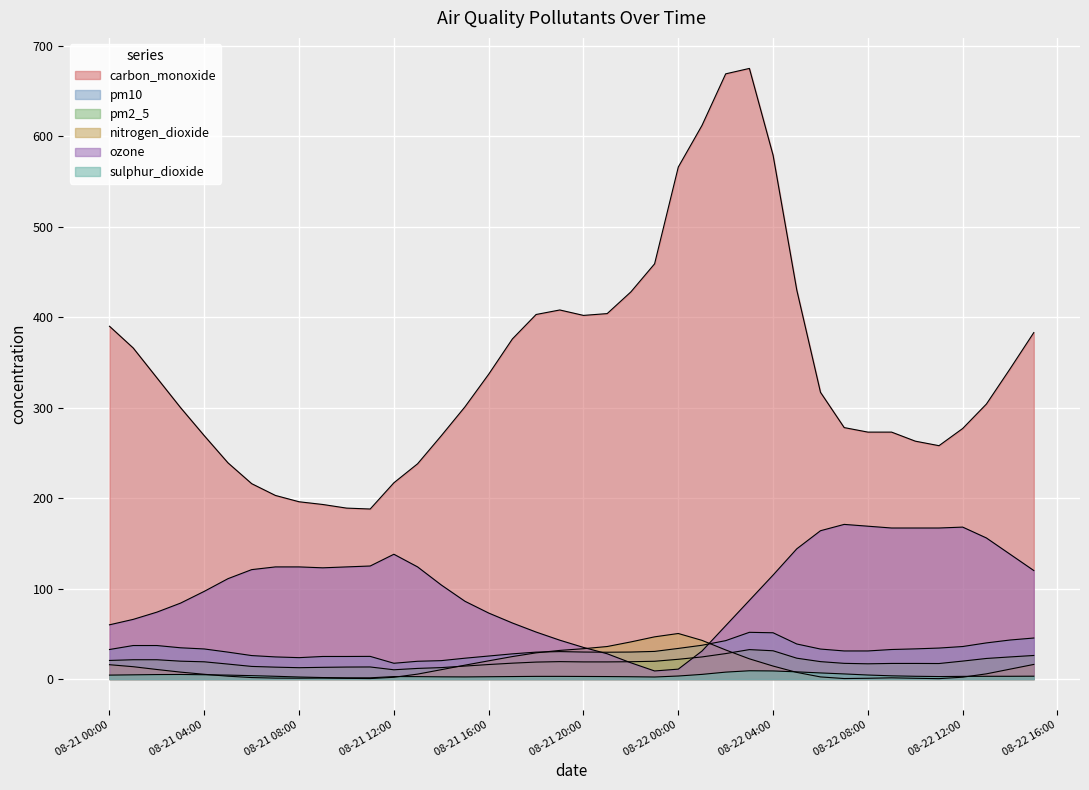

The value of nitrogen_dioxide at 2024-08-21 09:00 is 0.7. True or false?

False